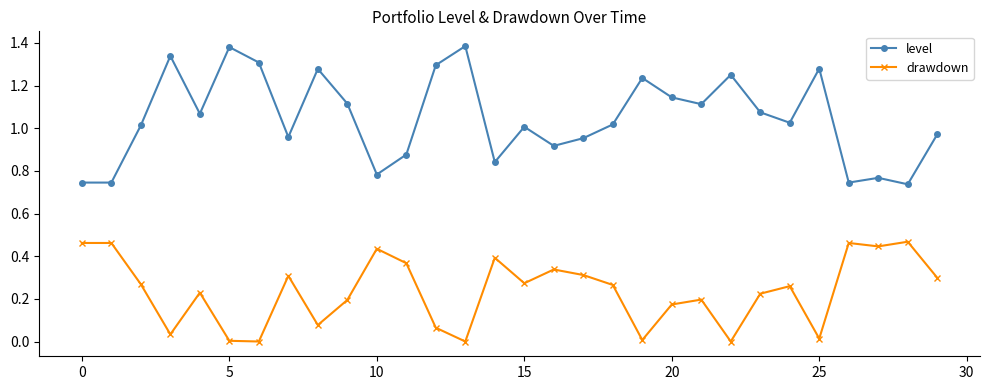

What are all the series names shown in the legend?

level, drawdown